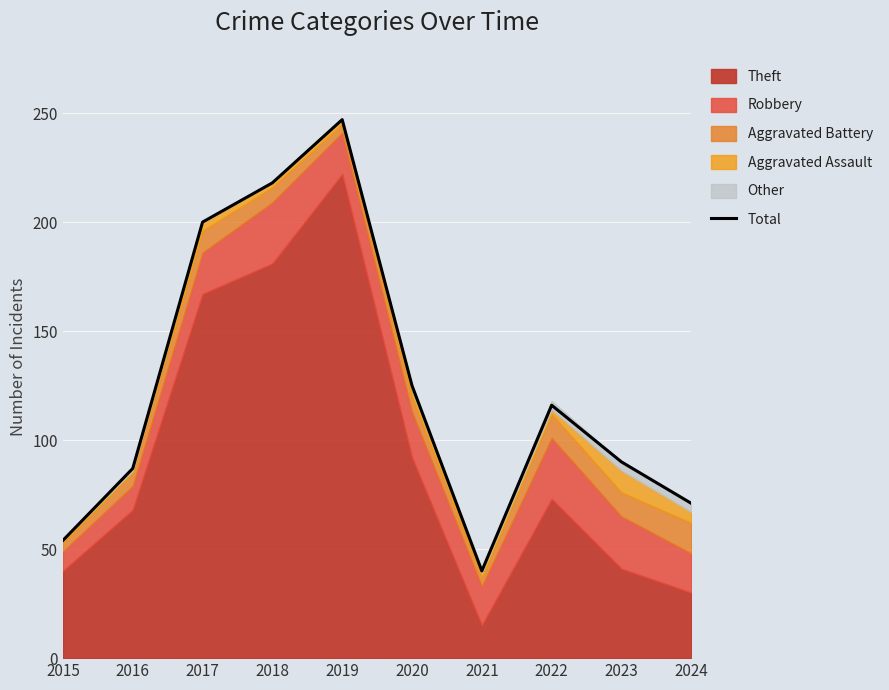

What is the difference between the maximum and minimum values?

207